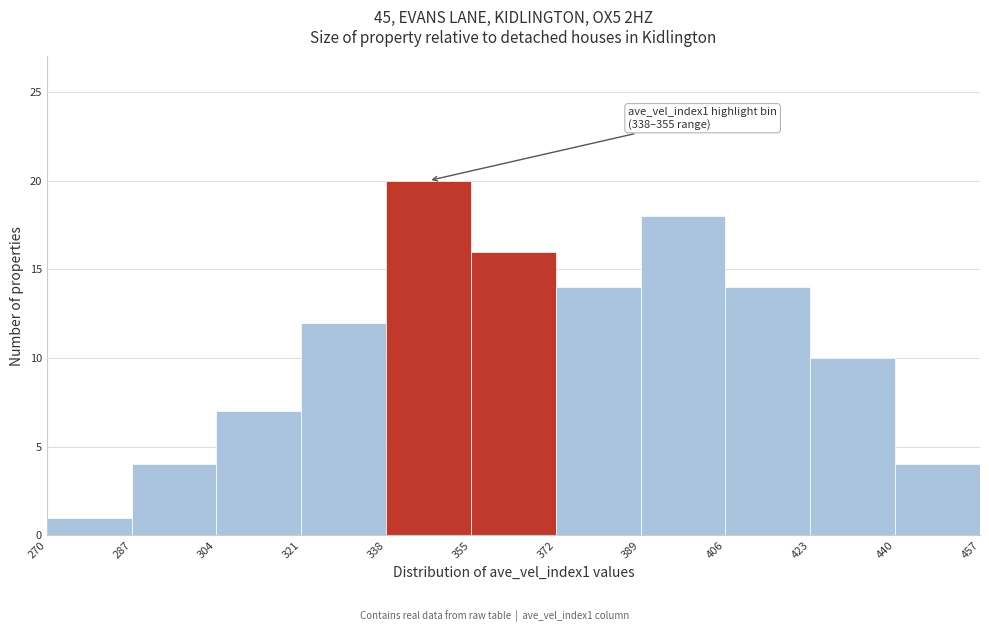

Which range on the x-axis has the tallest bar?

338 to 355